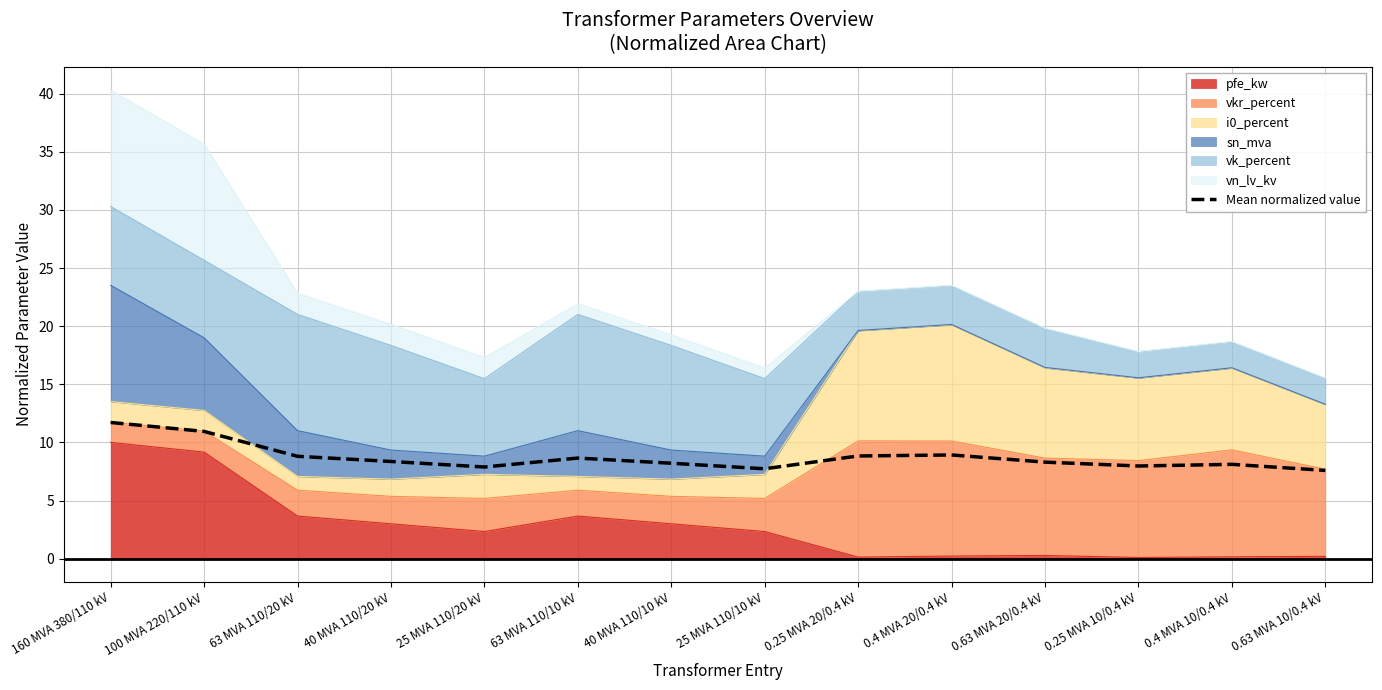

At which category does the data reach its first local peak?

63 MVA 110/10 kV